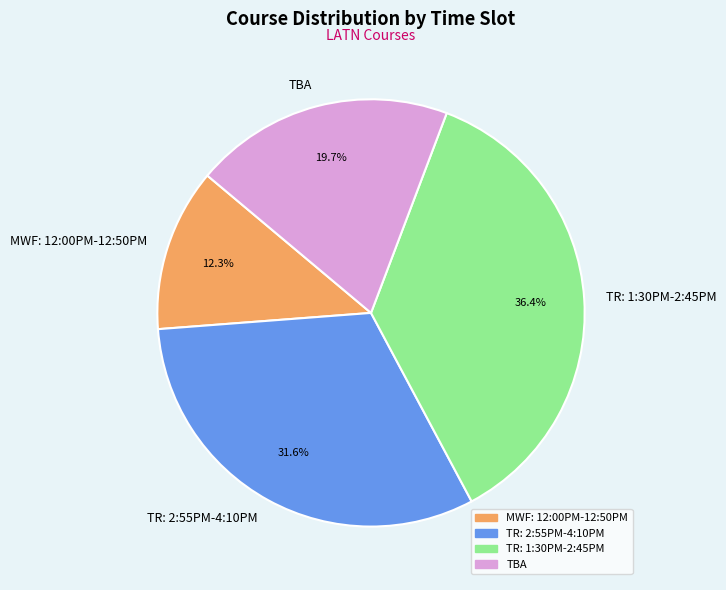

Approximately how many times larger is the value at TR: 2:55PM-4:10PM compared to TBA?

1.6